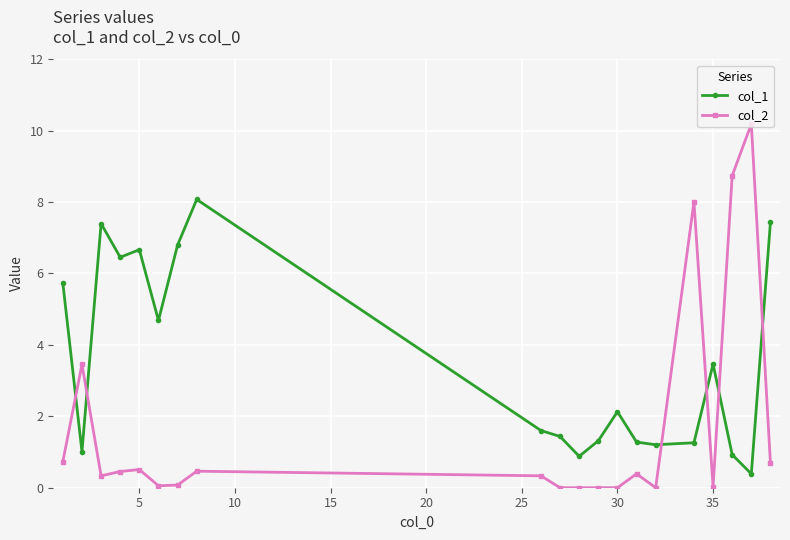

True or false: col_2 has more than 2 points higher than both neighbors.

True